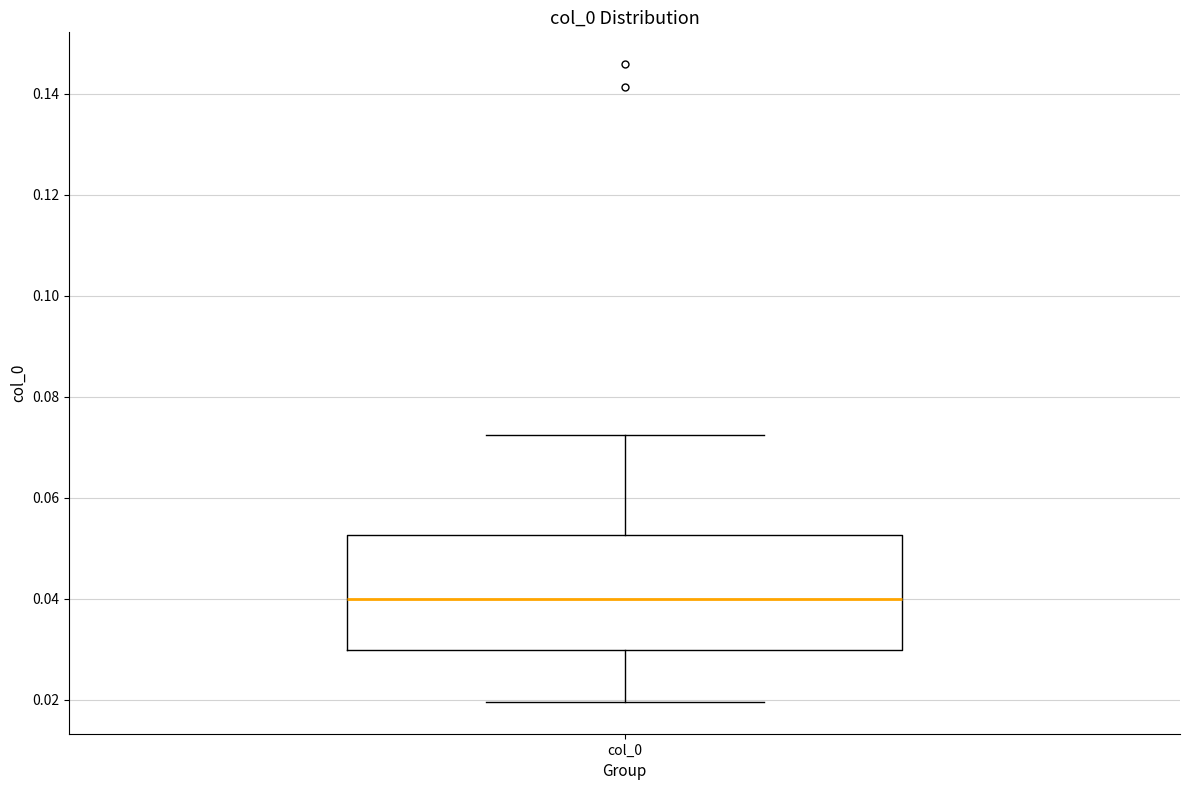

Transcribe this box plot: give where the median line is, the range the box spans, and where the two whiskers end, as read against the y-axis. The values are not printed on the chart, so give them approximately, as read against the axis.

median 0.040, box 0.030 to 0.052, whiskers 0.020 to 0.072